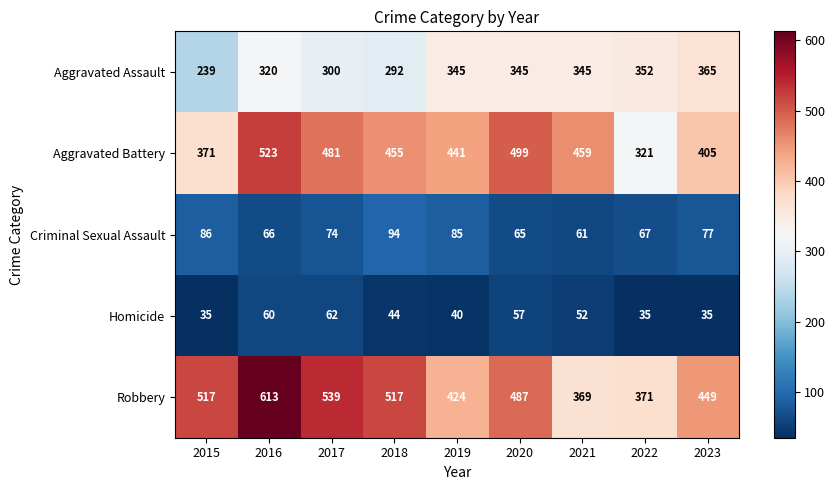

The Aggravated Assault series shows 345 at 2019. True or false?

True